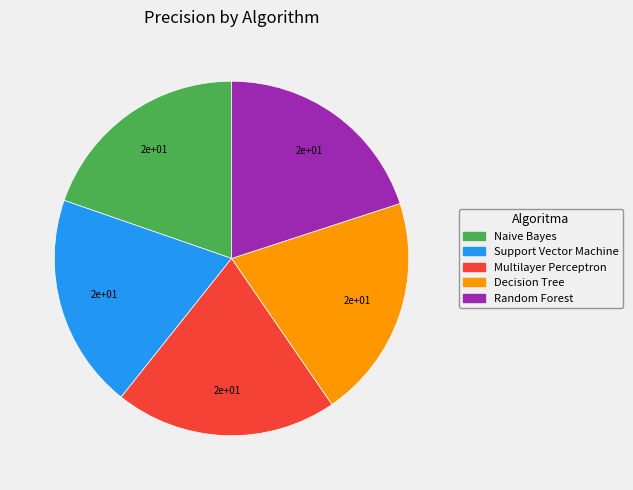

True or false: Random Forest accounts for 20% of the total.

True